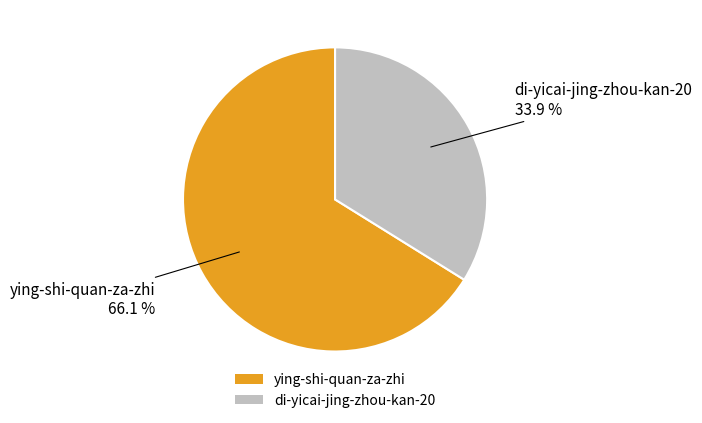

Which slice is the smallest?

di-yicai-jing-zhou-kan-20